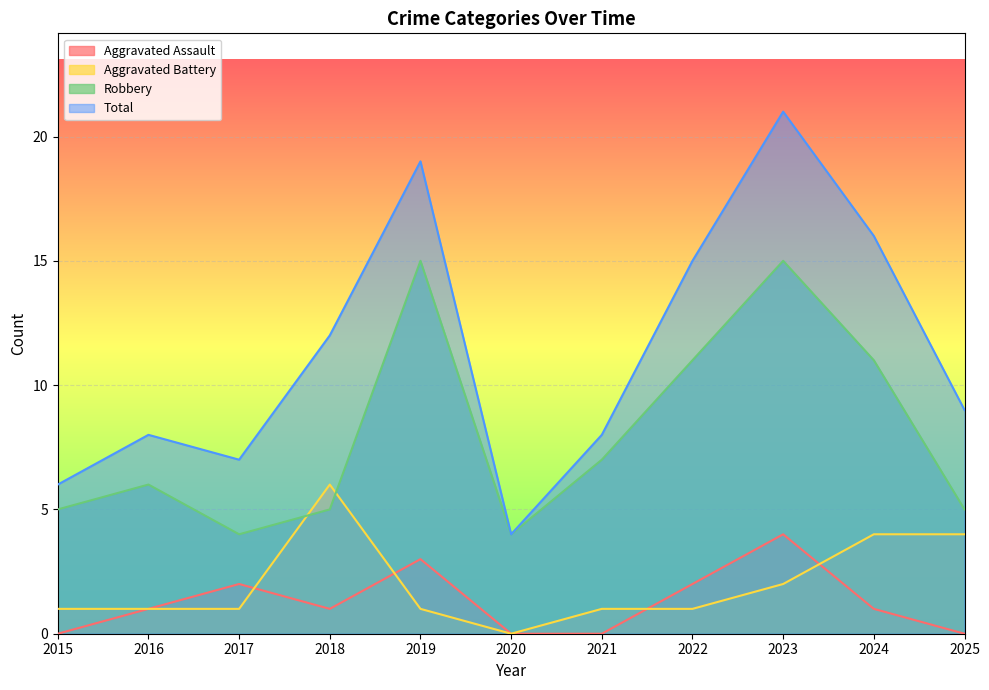

True or false: Robbery has a value of 1 at 2017.

False